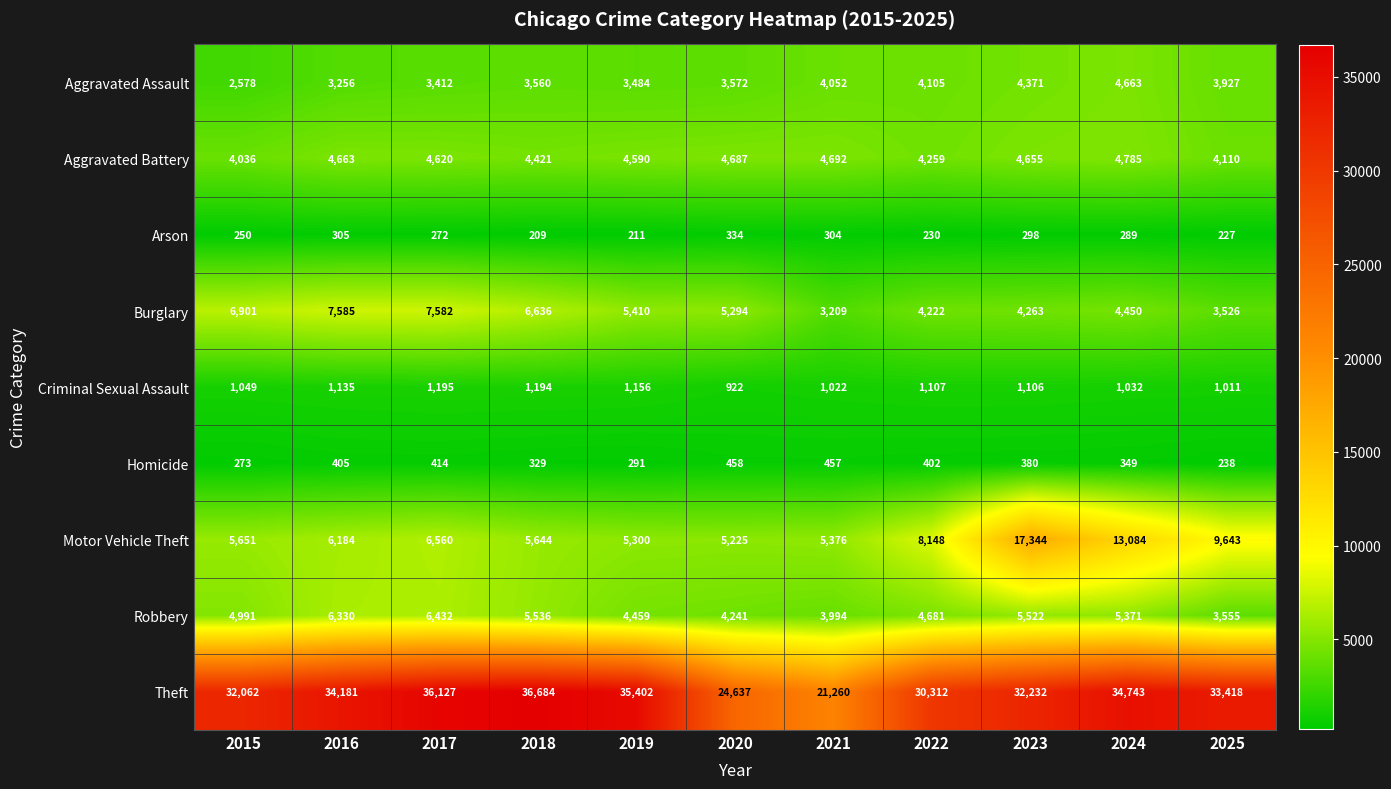

At which label does Robbery reach its minimum?

2025